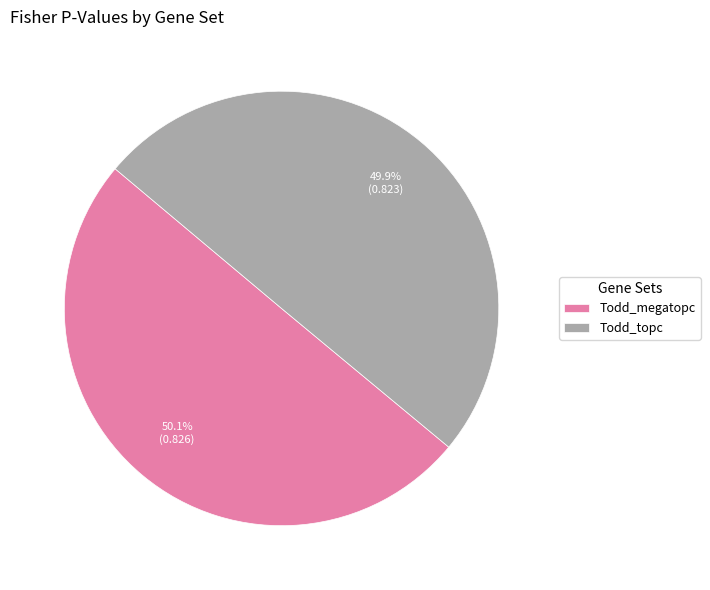

How much of the chart is everything except Todd_megatopc?

49.9%